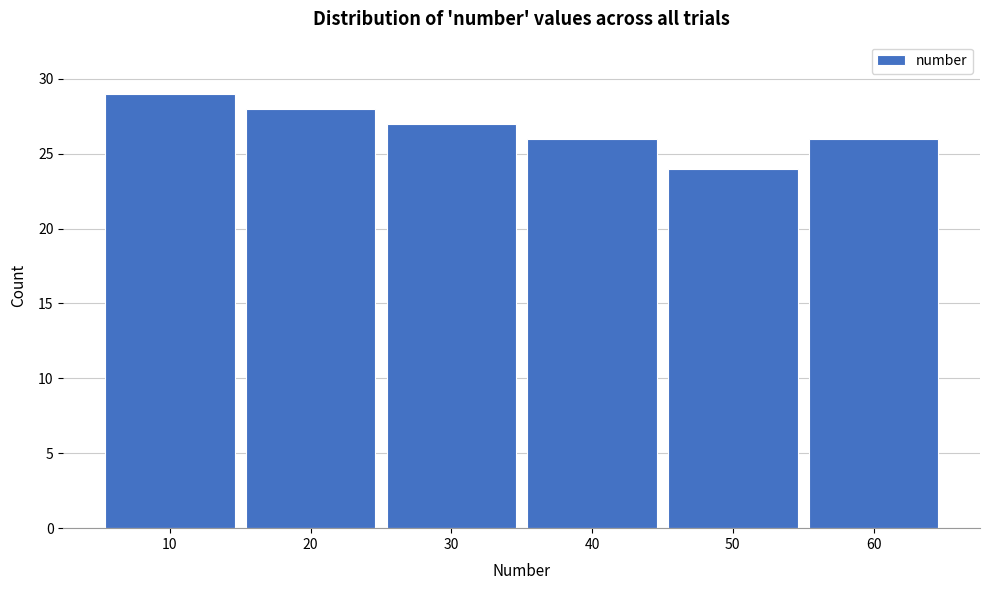

Reading left to right, transcribe this chart: for each bar, give the range it covers on the x-axis and its height. The values are not printed on the chart, so give them approximately, as read against the axis.

5 to 15: 29
15 to 25: 28
25 to 35: 27
35 to 45: 26
45 to 55: 24
55 to 65: 26